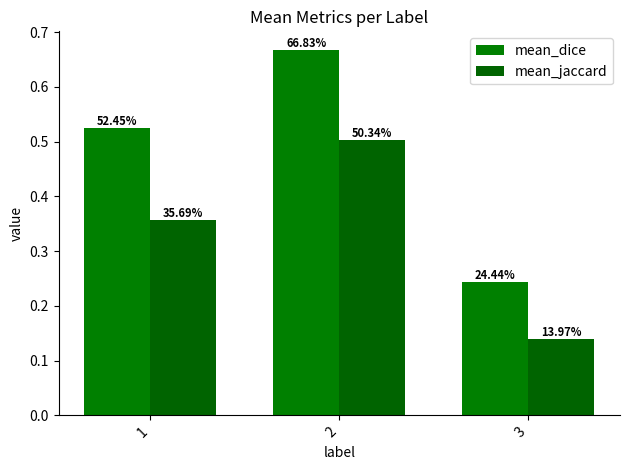

How many bars are there in total?

6